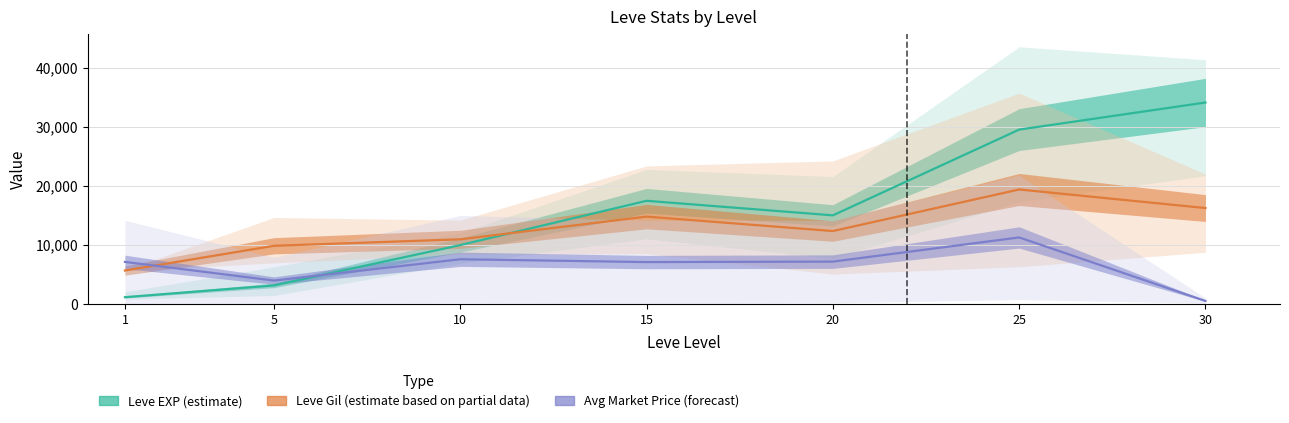

At which category does Avg Market Price (forecast) reach its first local valley?

5